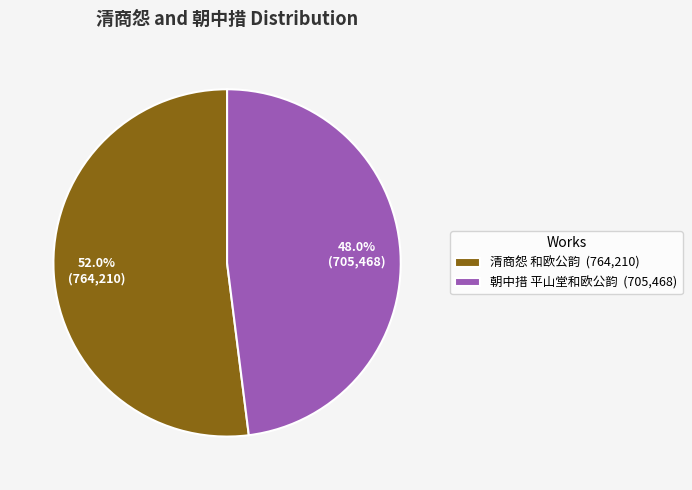

To the nearest percent, what is the combined percentage of 清商怨 和欧公韵 and 朝中措 平山堂和欧公韵?

100%